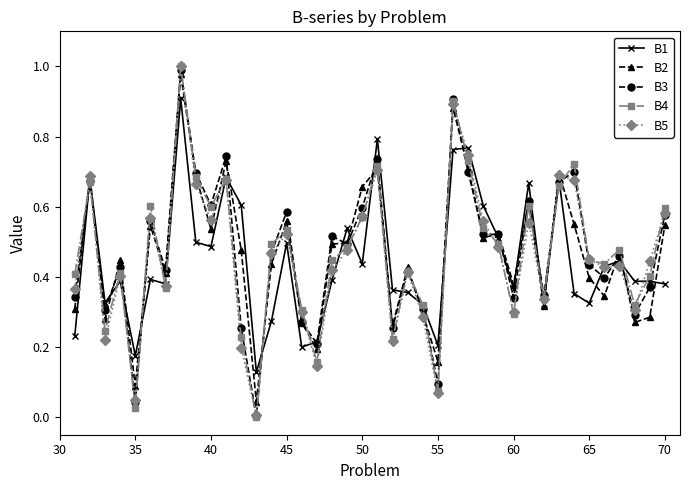

True or false: B4 has more than 1 interior local peaks.

True